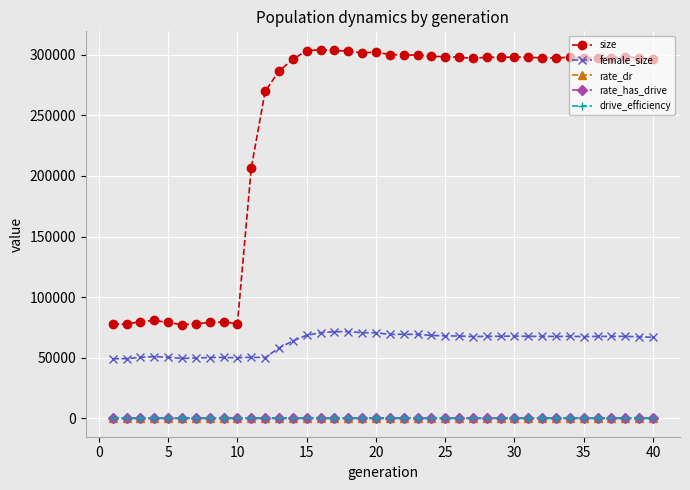

What is the value of the size point at the 23rd from the left?

299745.0